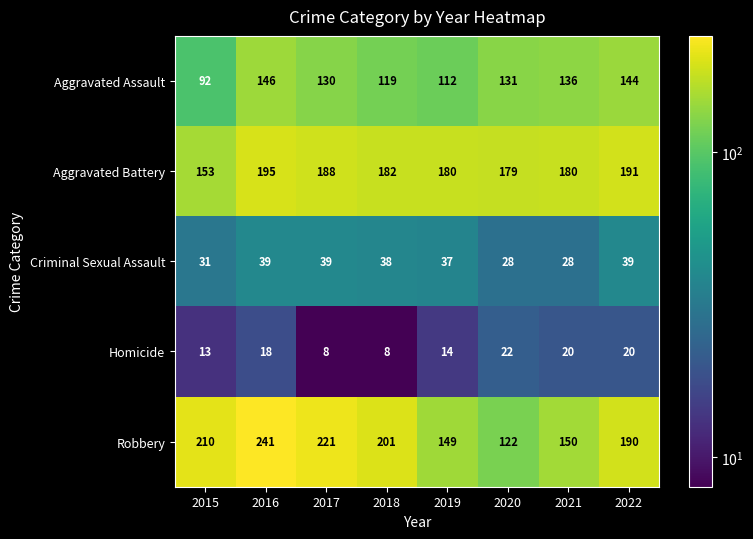

At which category is the sum across all series the highest?

2016